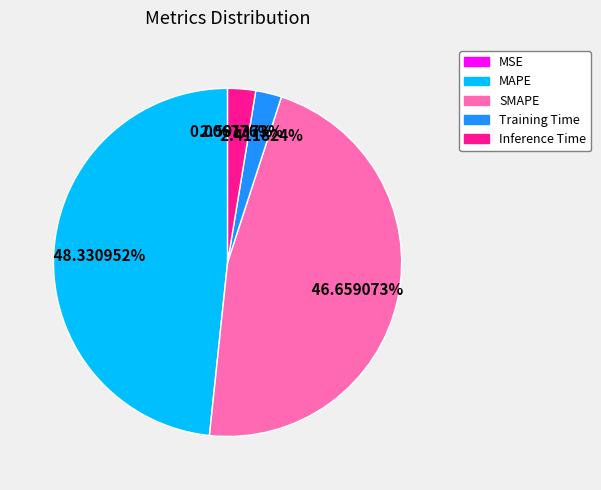

Is SMAPE the majority of the pie?

No